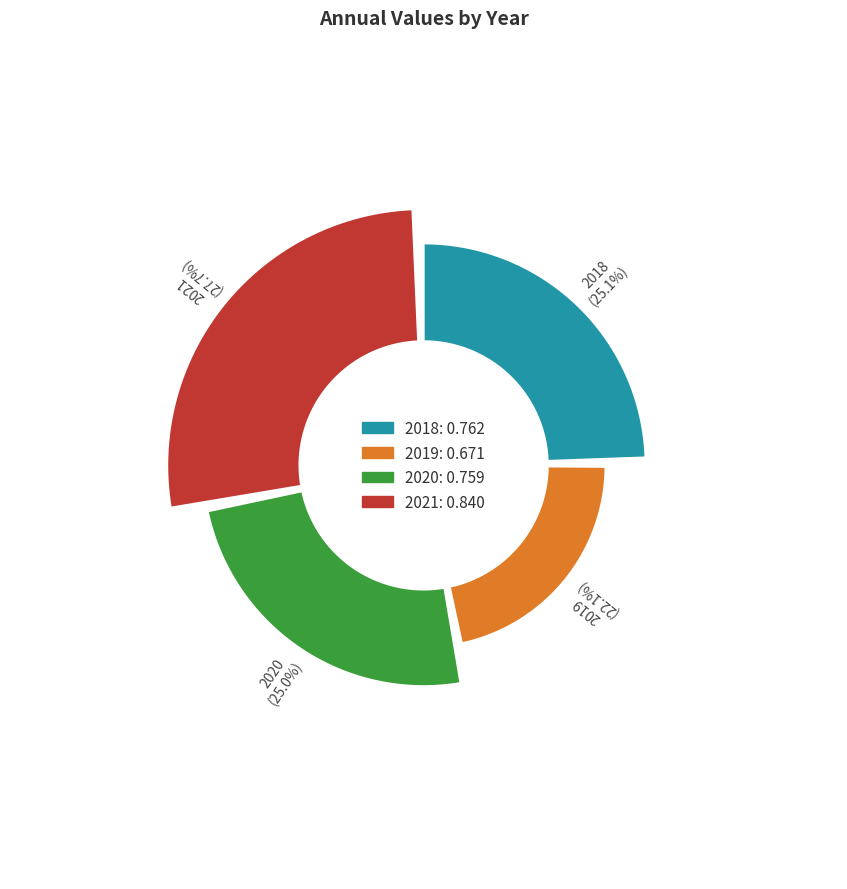

How many slices are in this pie chart?

4